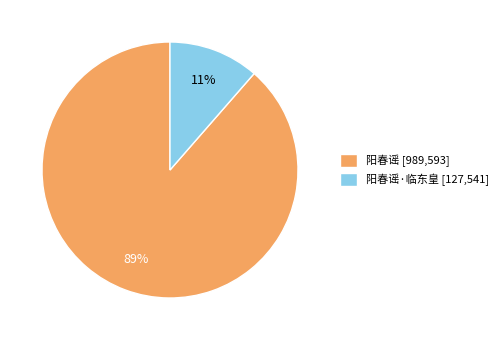

Do 阳春谣 [989,593] and 阳春谣·临东皇 [127,541] together represent more than half of the pie?

Yes